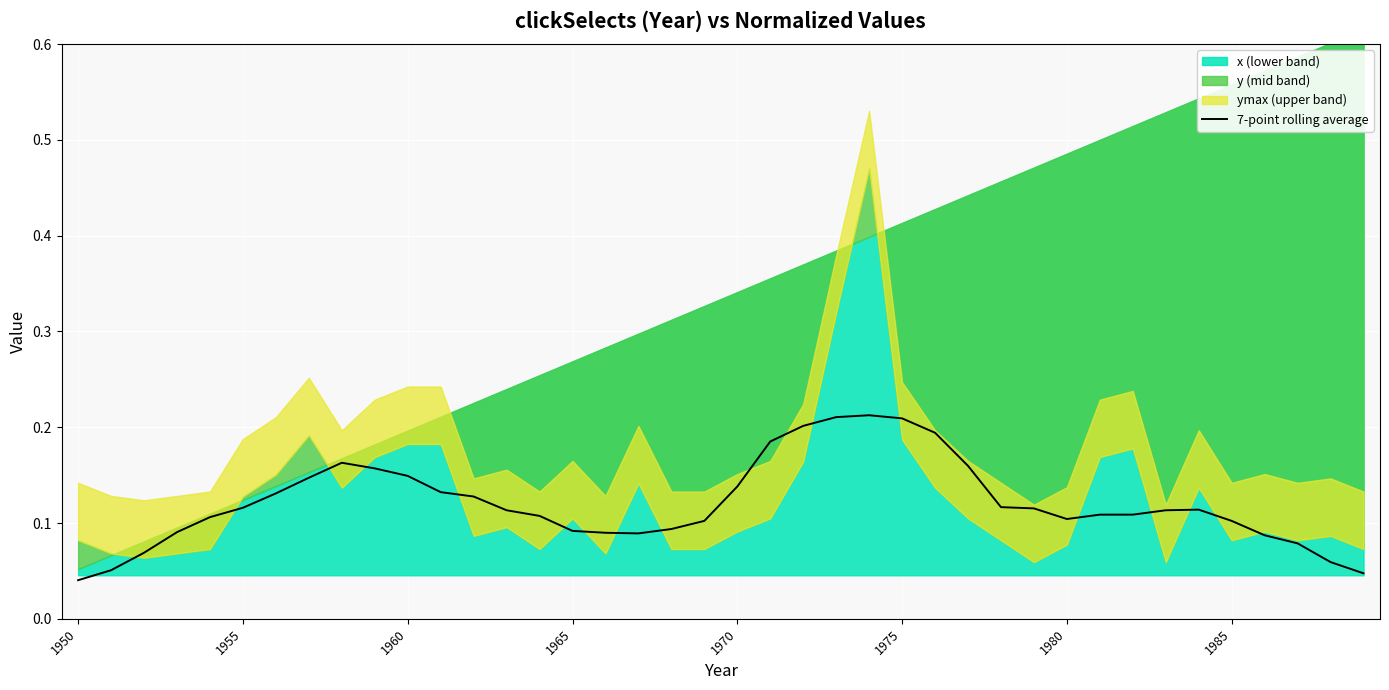

How many interior local peaks (higher than both neighbors) does the data have?

3